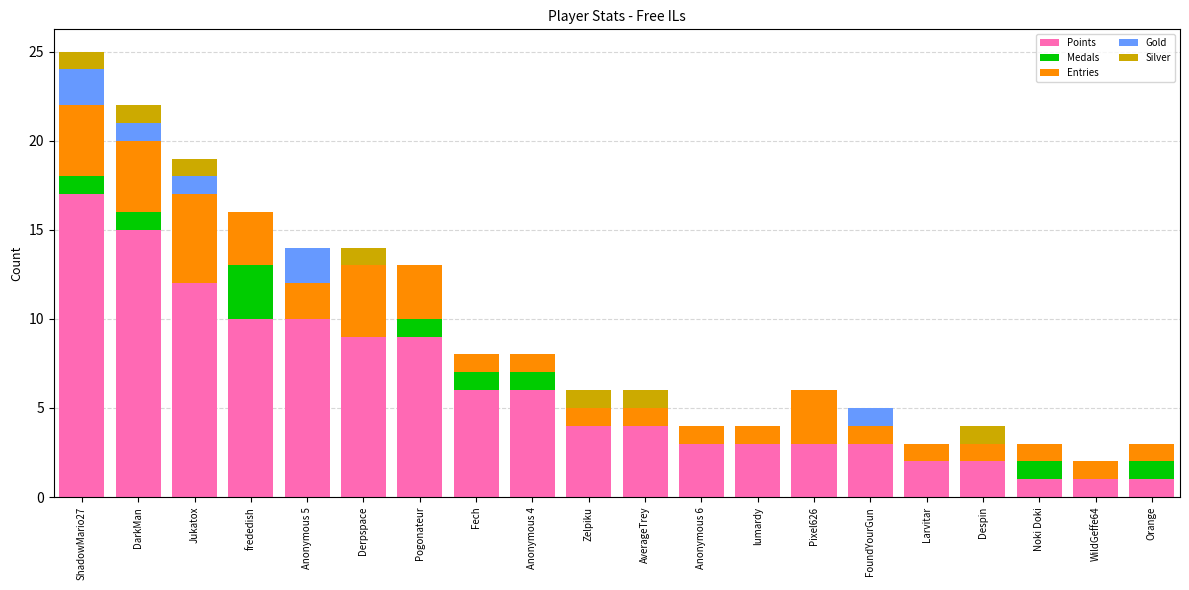

At which category is the sum across all series the highest?

ShadowMario27